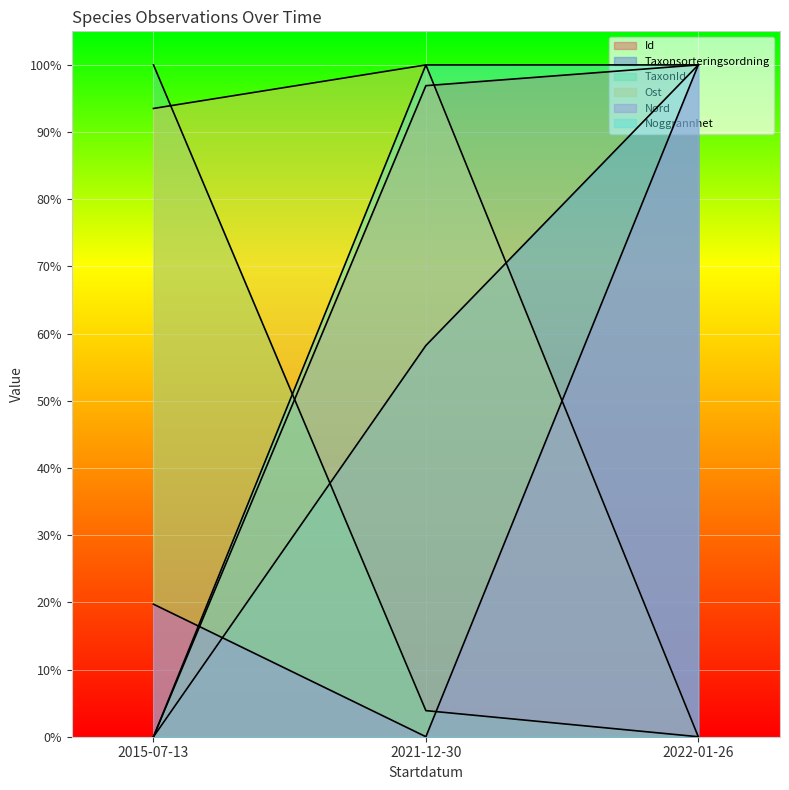

Count the Nord values in the range 0 to 100.

3